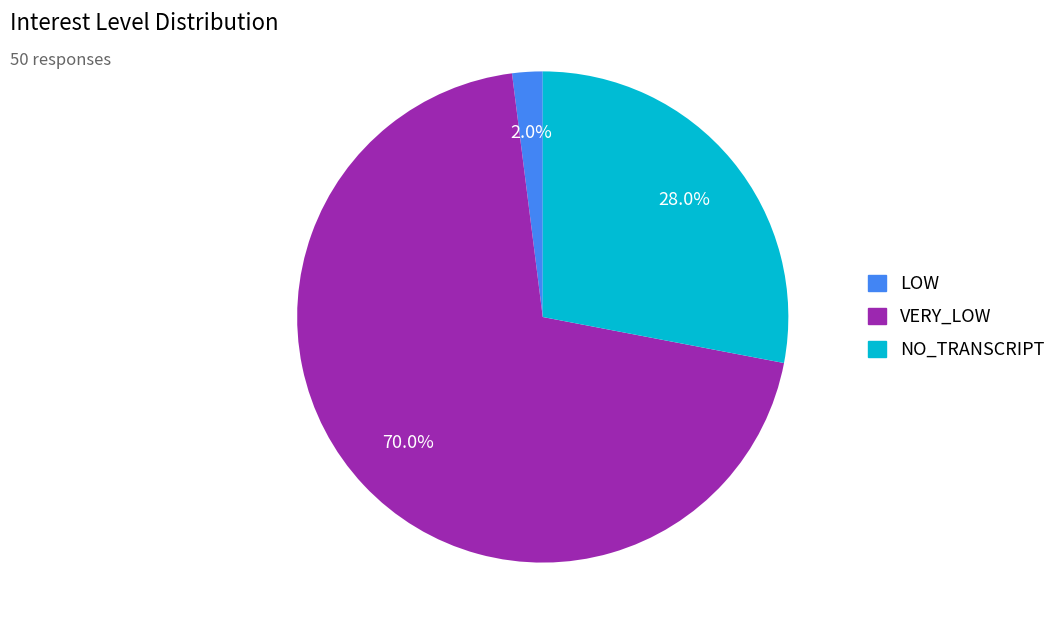

How many slices are in this pie chart?

3